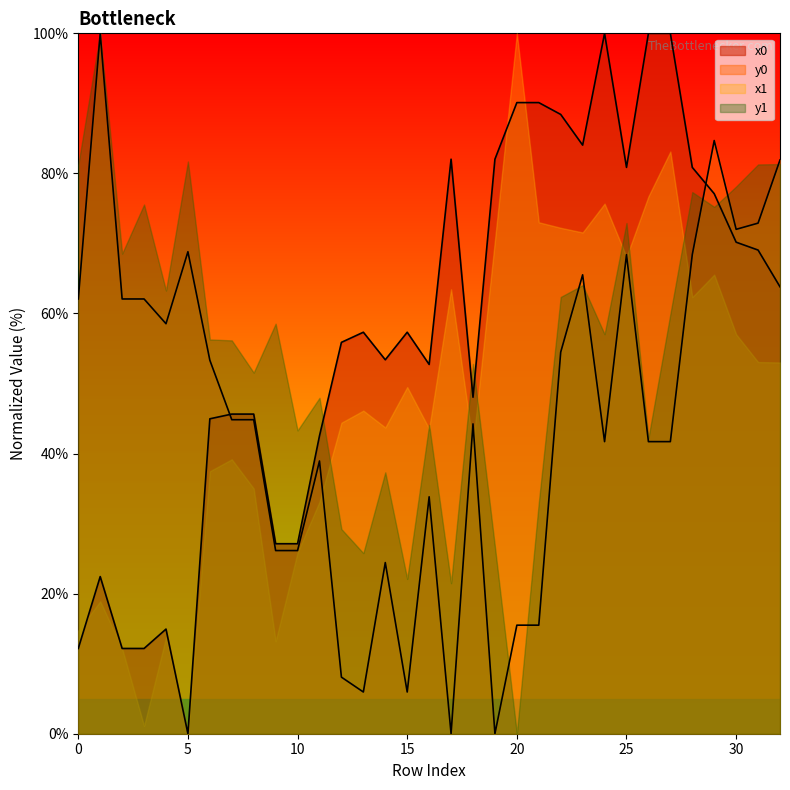

What is the difference between the maximum and minimum values in the y0 series?

100.0